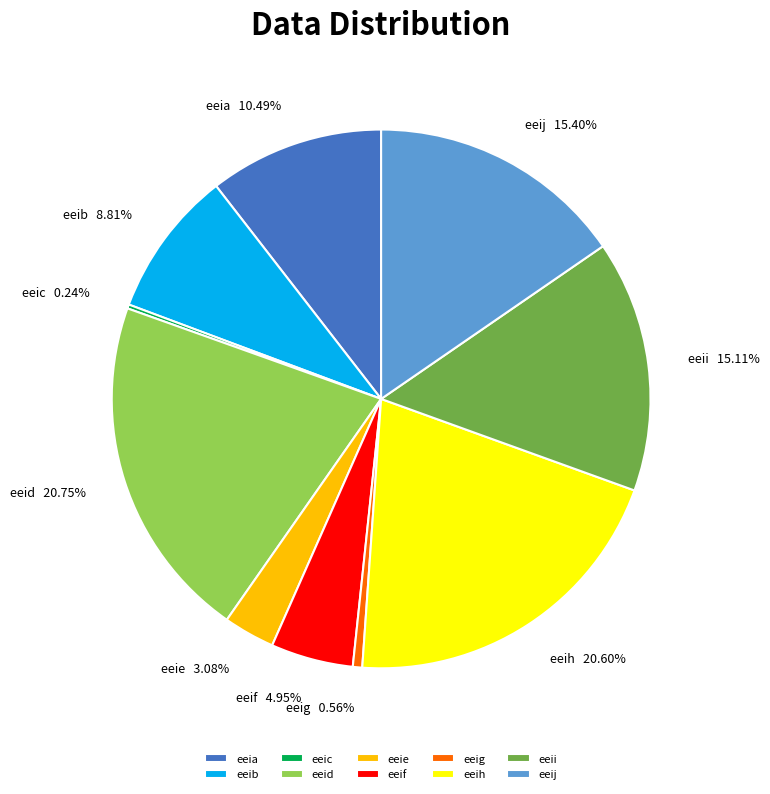

Is eeid the majority of the pie?

No